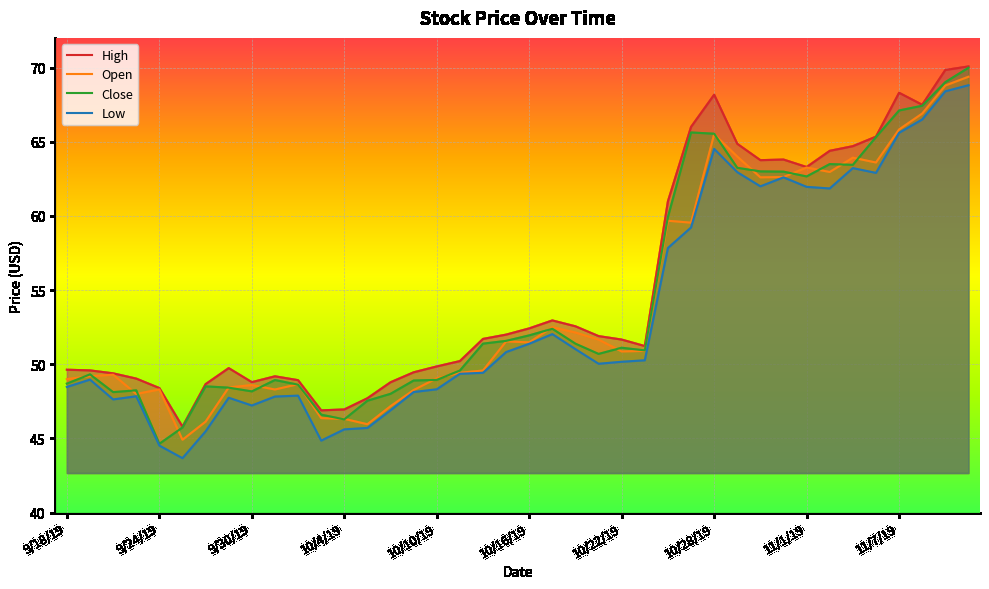

What is the value of the Low point at the 30th from the left?

63.0